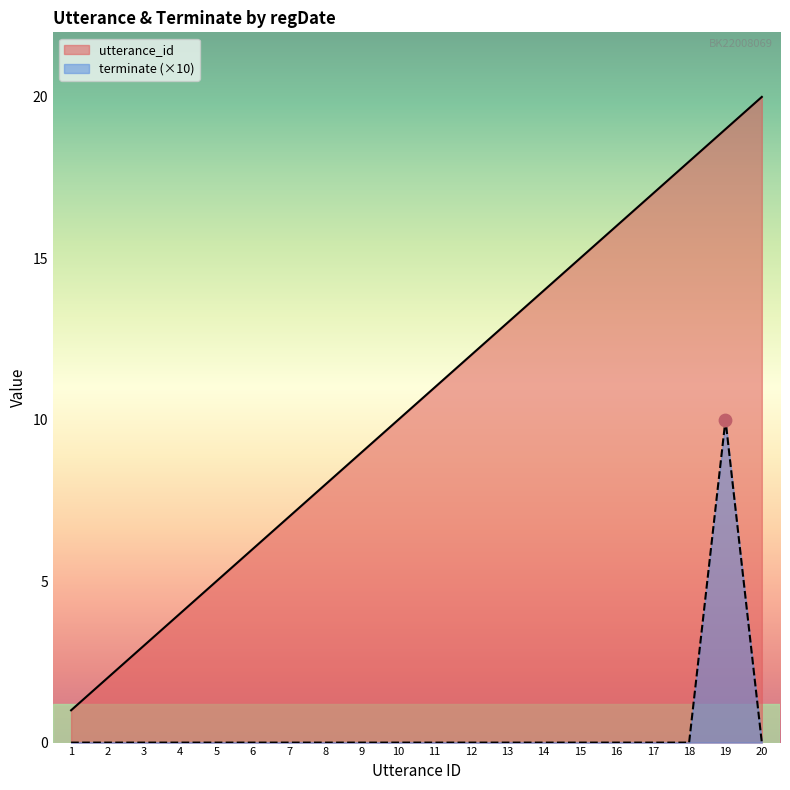

Is the value of terminate (×10) at 15 greater than the value of utterance_id at 16?

No